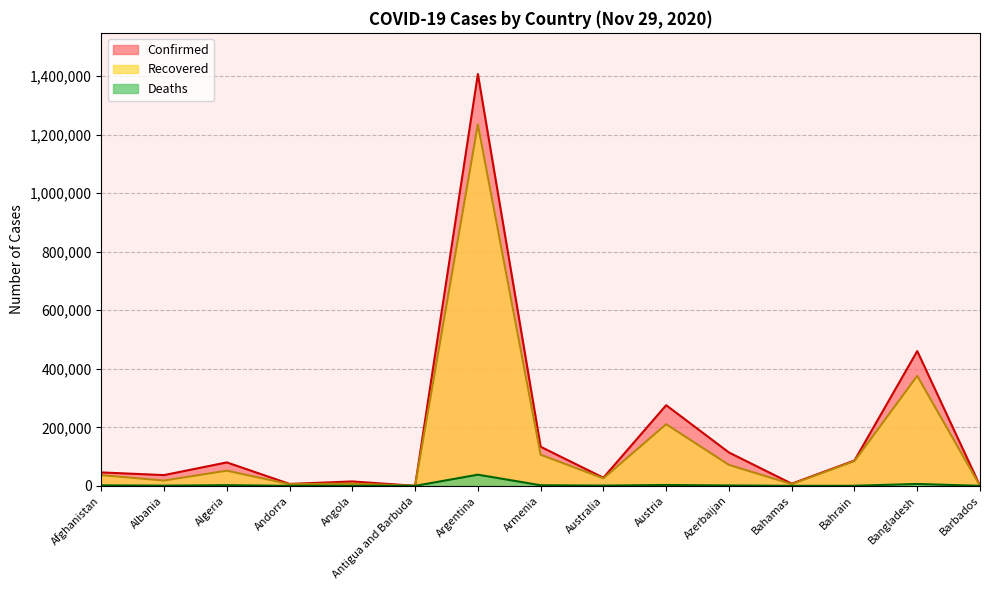

Count the number of data series in this chart.

3